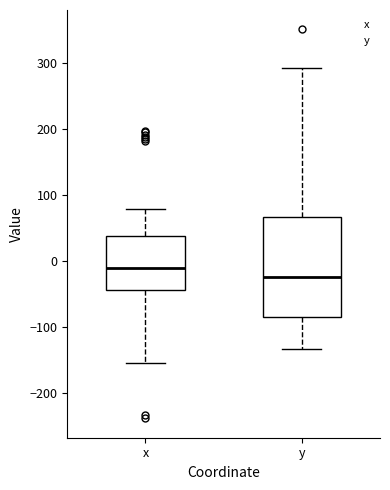

Reading left to right, transcribe this box plot: for each box, give where its median line is, the range the box spans, and where its two whiskers end, as read against the y-axis. The values are not printed on the chart, so give them approximately, as read against the axis.

x: median -10, box -40 to 40, whiskers -150 to 80
y: median -20, box -80 to 70, whiskers -130 to 290